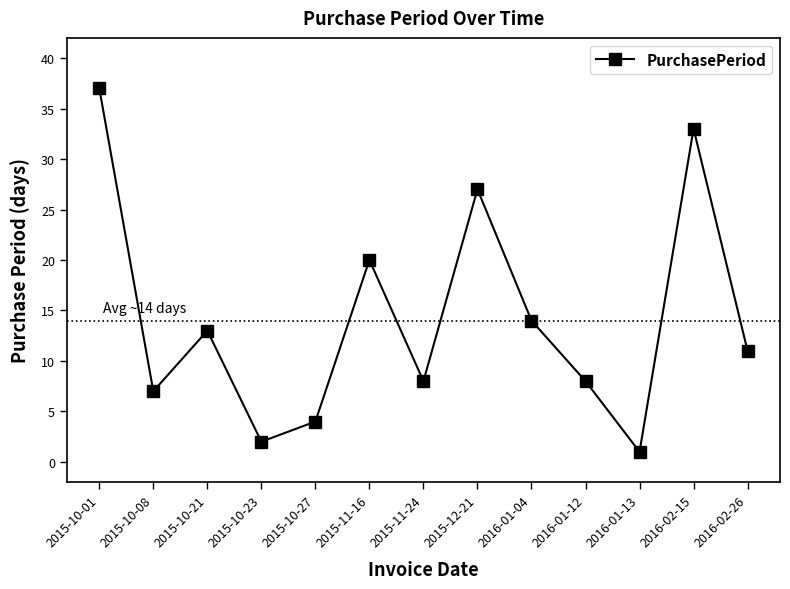

Does the chart have visible grid lines?

No